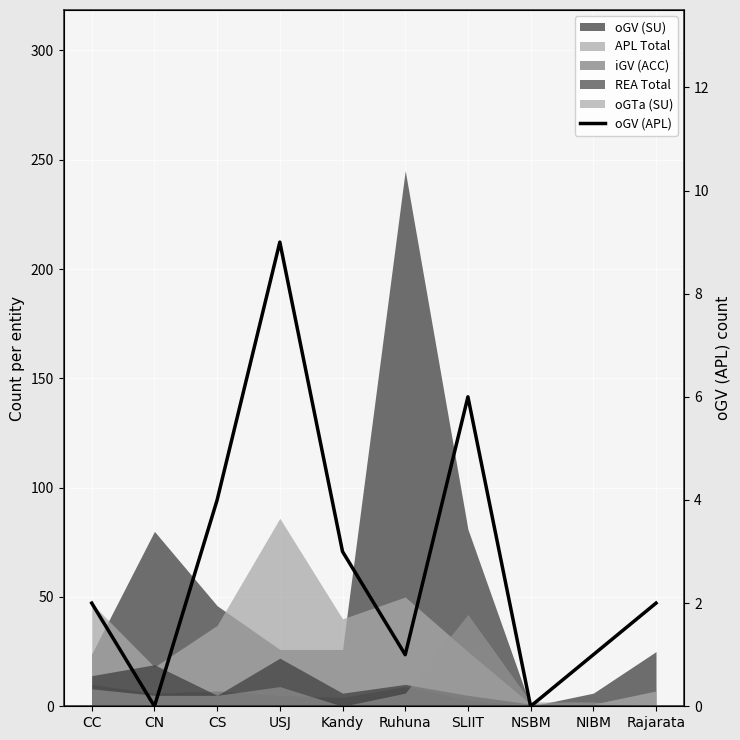

List the labels in order of value, largest first.

USJ, SLIIT, CS, Kandy, CC, Rajarata, Ruhuna, NIBM, CN, NSBM